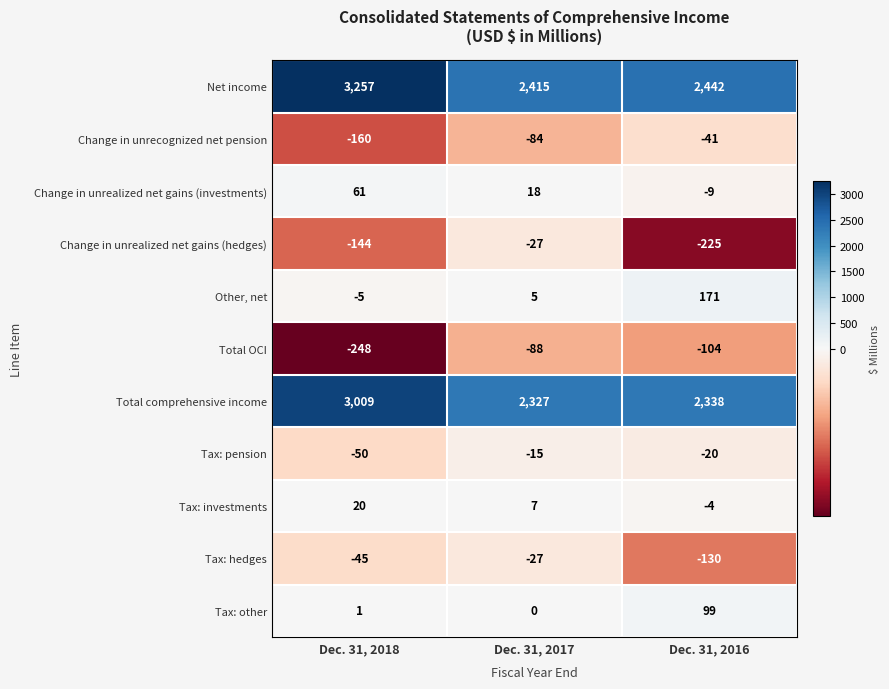

How many distinct data groups are displayed?

11